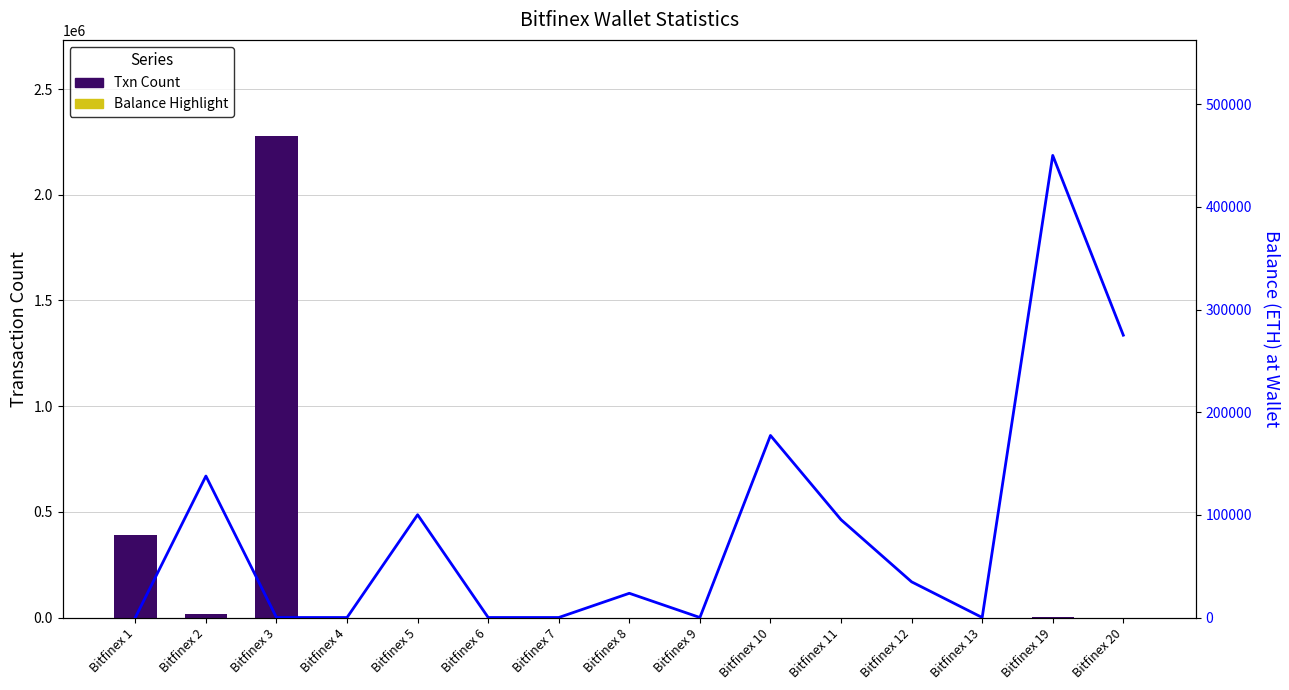

What is the spread (max minus min) of values at Bitfinex 8?

23583.7